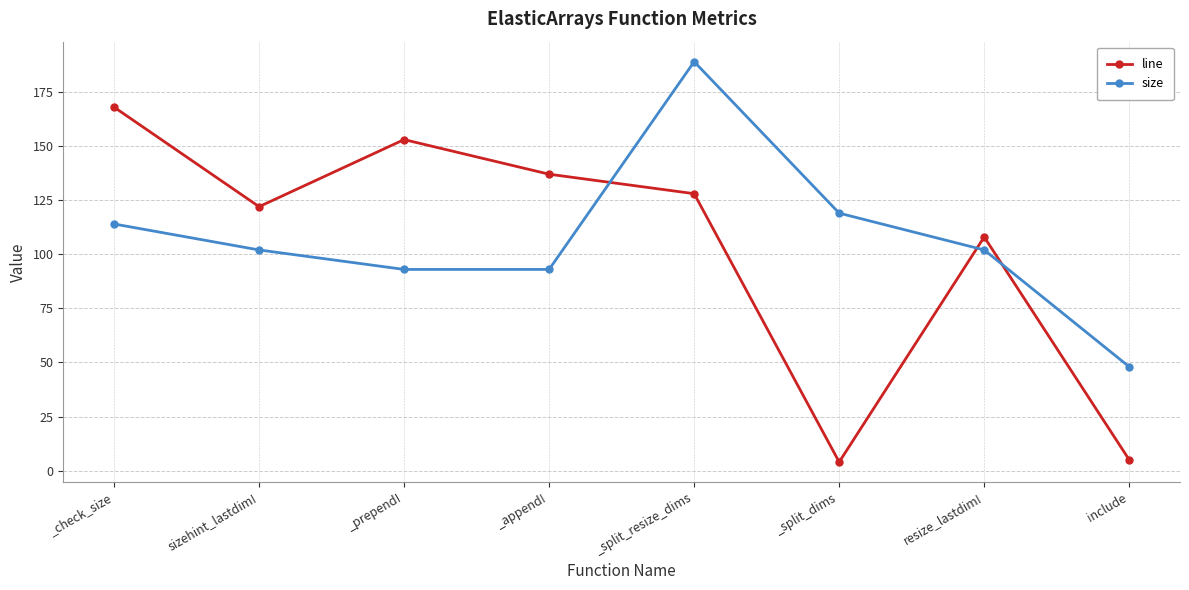

Reading left to right, list all the values displayed in this chart.

line: 168	122	153	137	128	4	108	5
size: 114	102	93	93	189	119	102	48